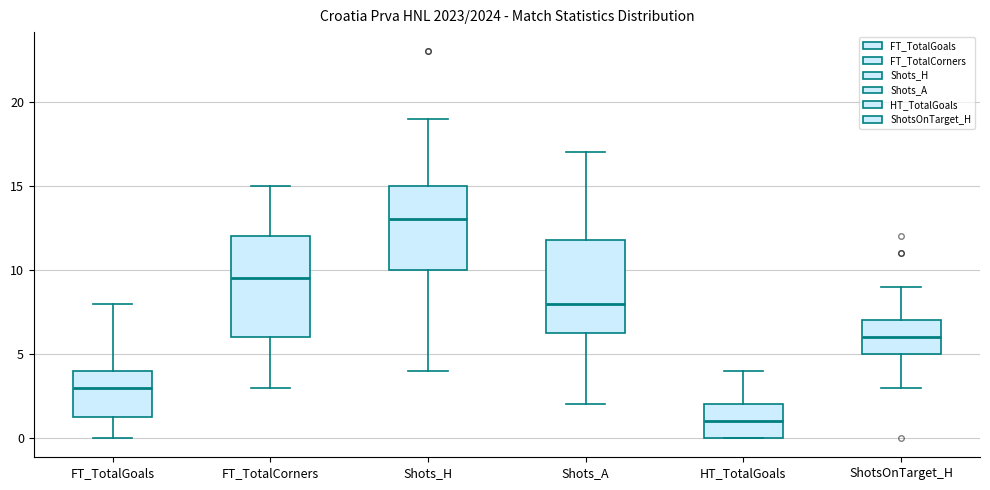

Reading left to right, read every box against the y-axis: the position of its median line, the range the box covers, and the ends of its whiskers. The values are not printed on the chart, so give them approximately, as read against the axis.

FT_TotalGoals: median 3.0, box 1.5 to 4.0, whiskers 0.0 to 8.0
FT_TotalCorners: median 9.5, box 6.0 to 12.0, whiskers 3.0 to 15.0
Shots_H: median 13.0, box 10.0 to 15.0, whiskers 4.0 to 19.0
Shots_A: median 8.0, box 6.5 to 12.0, whiskers 2.0 to 17.0
HT_TotalGoals: median 1.0, box 0.0 to 2.0, whiskers 0.0 to 4.0
ShotsOnTarget_H: median 6.0, box 5.0 to 7.0, whiskers 3.0 to 9.0